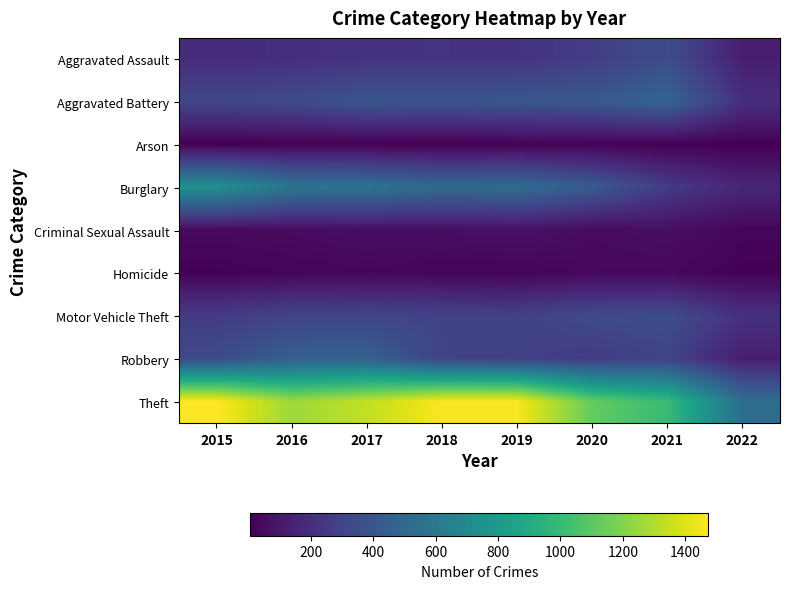

Rank the series at 2022 from highest to lowest value.

Theft, Motor Vehicle Theft, Aggravated Battery, Burglary, Aggravated Assault, Robbery, Criminal Sexual Assault, Homicide, Arson